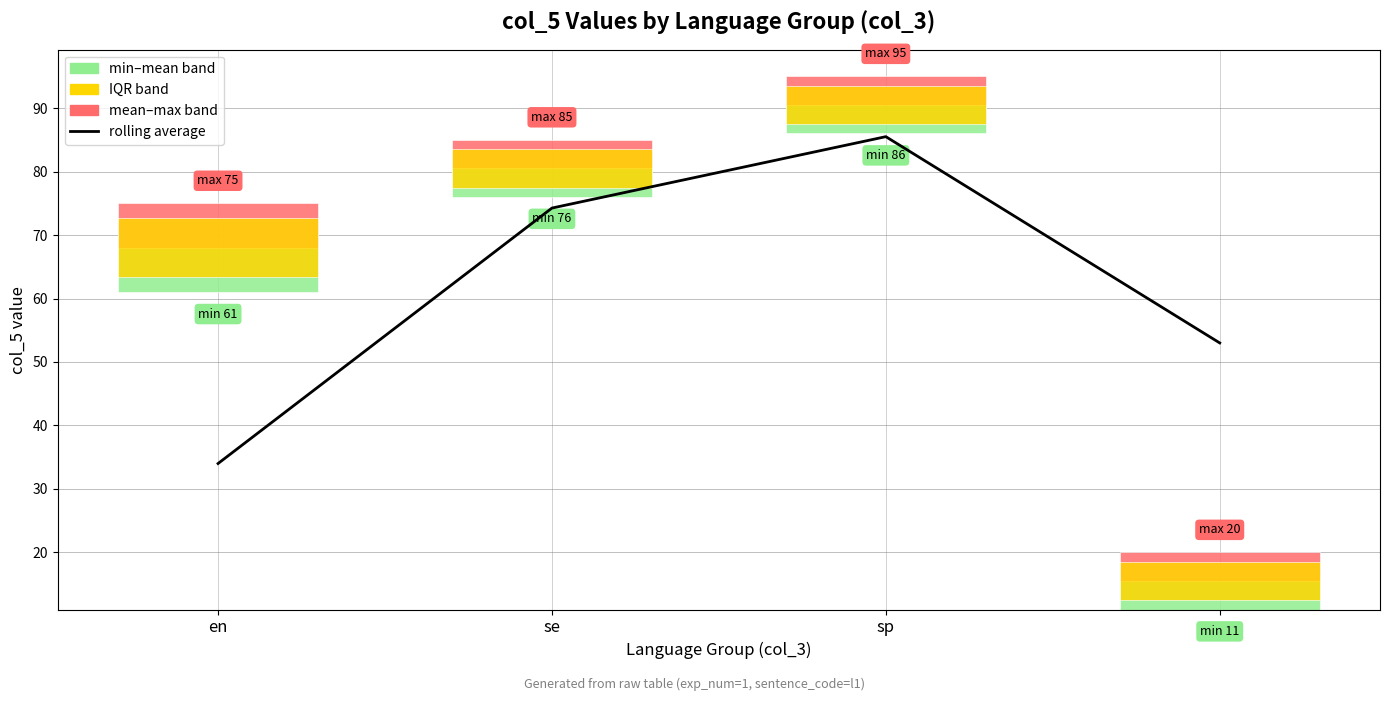

The rolling average series shows 34.0 at en. True or false?

True